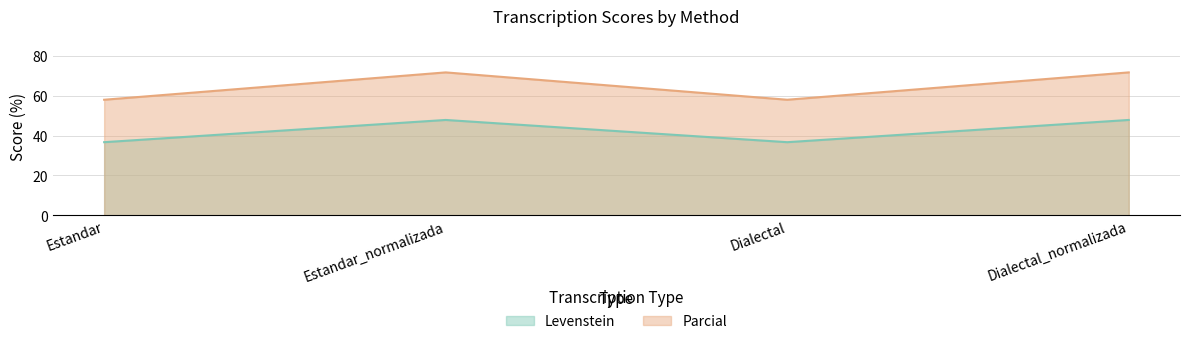

What is the difference between the highest and lowest values at Estandar_normalizada?

23.9